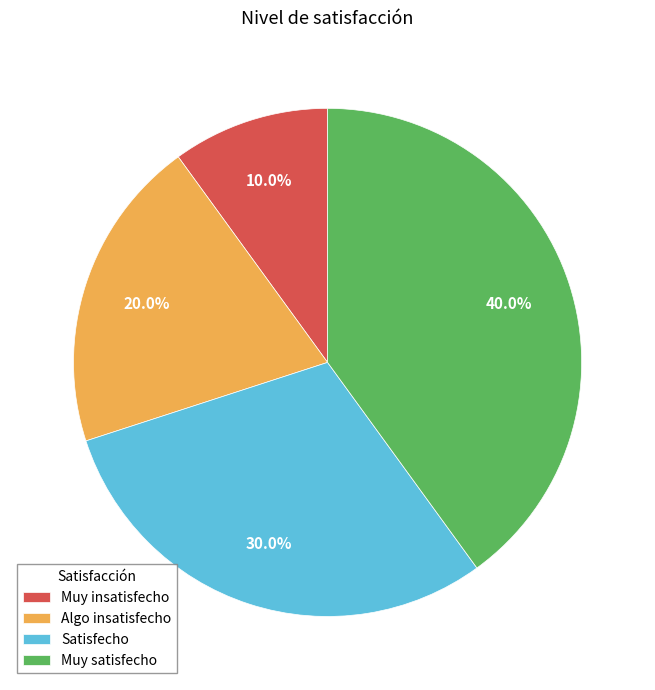

How many slices are in this pie chart?

4